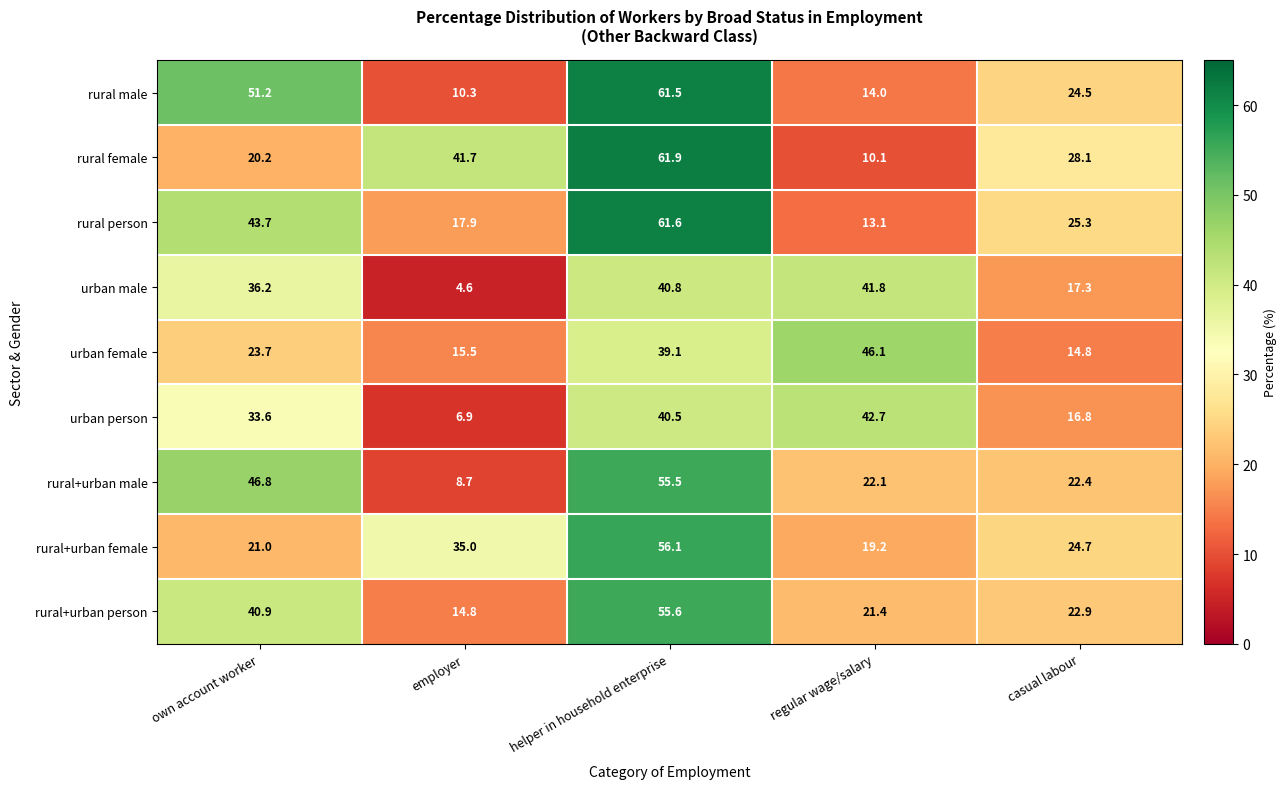

Read the rural+urban male value at helper in household enterprise.

55.5